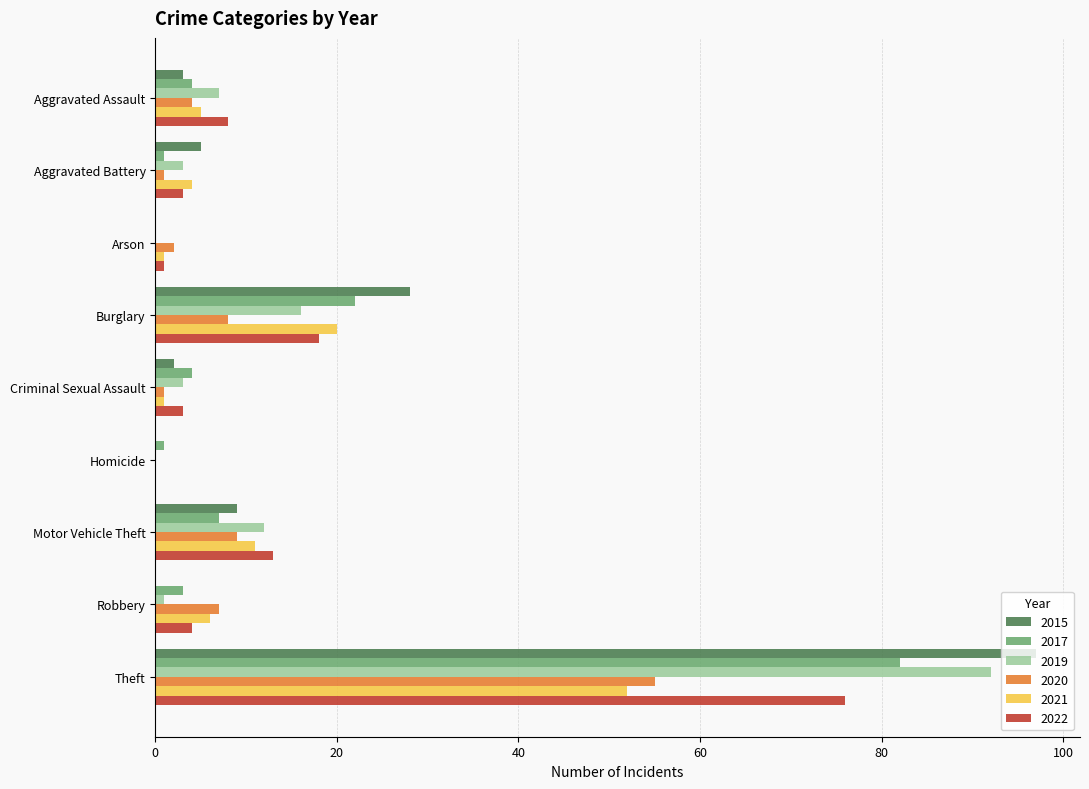

What is the maximum value for 2021?

52